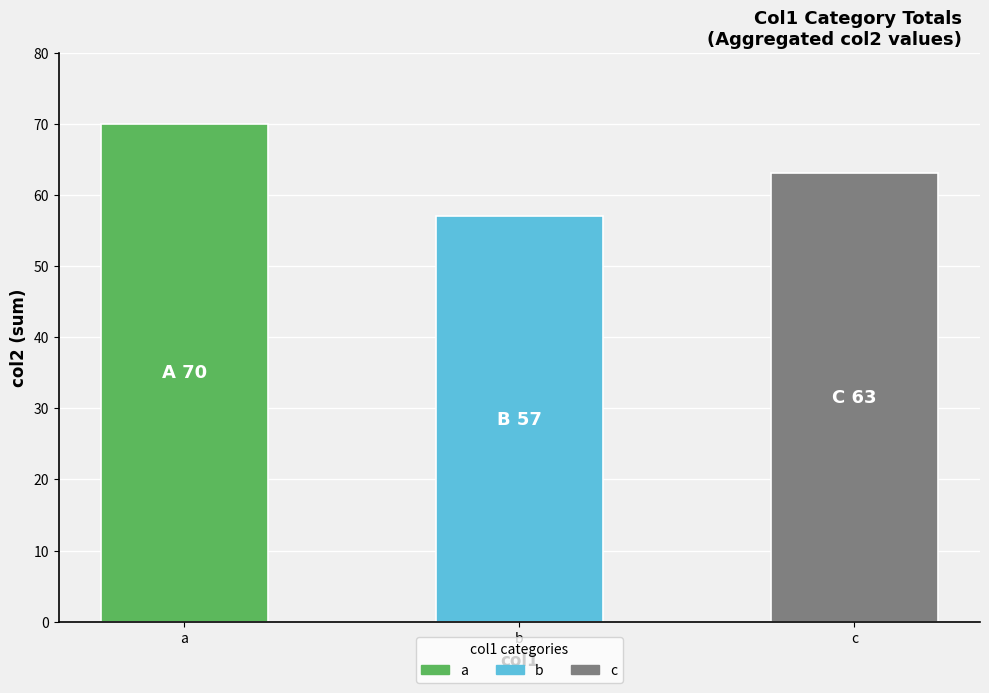

The value at a is 95. True or false?

False